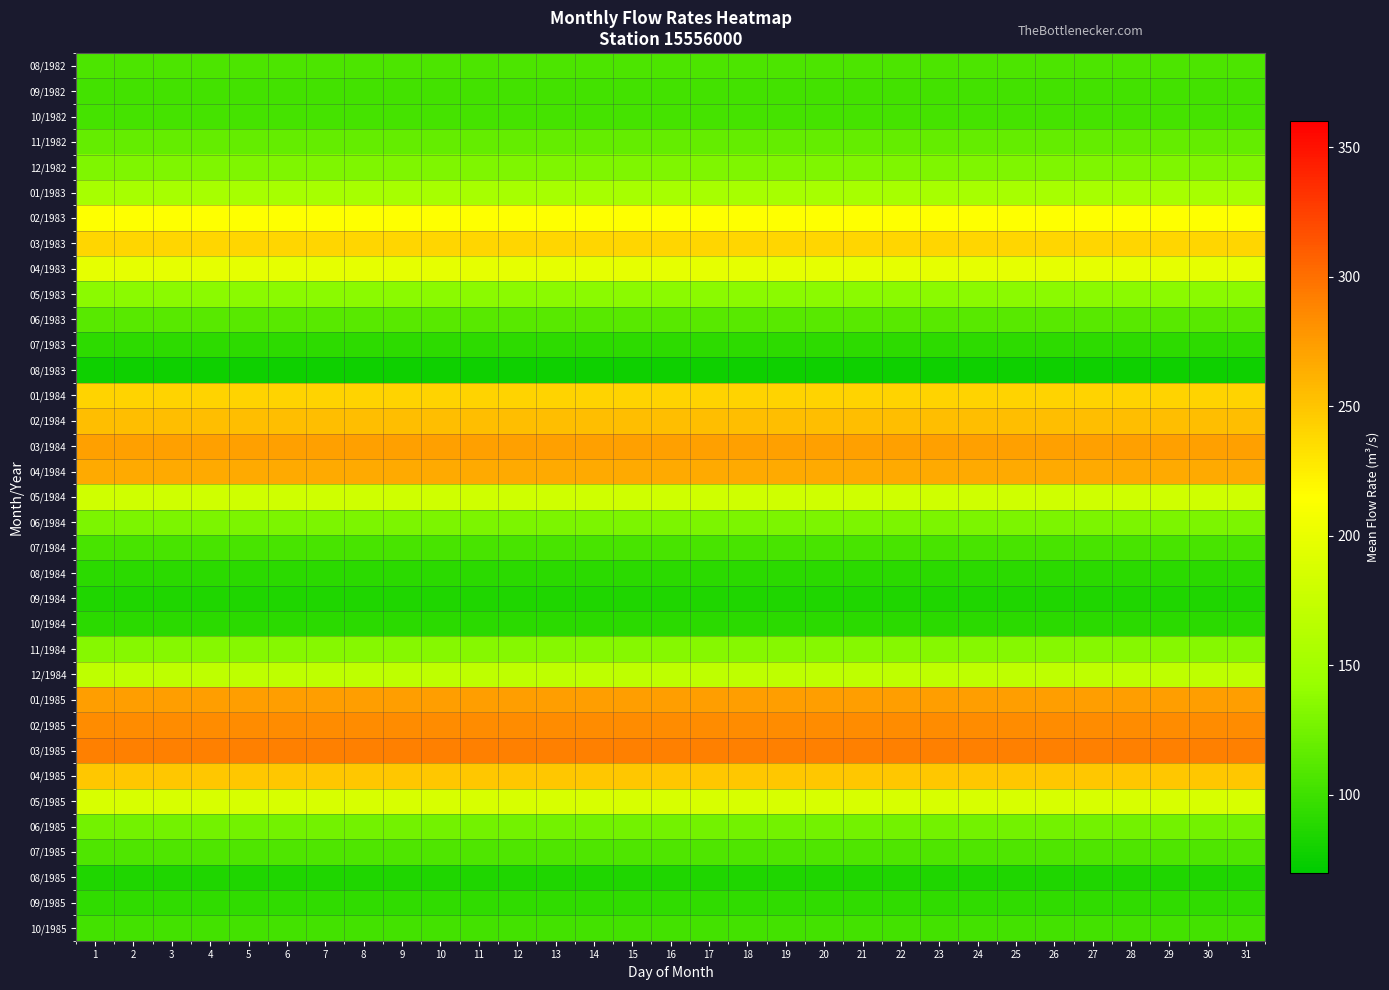

What is the difference between the highest and lowest values at 6?

213.1